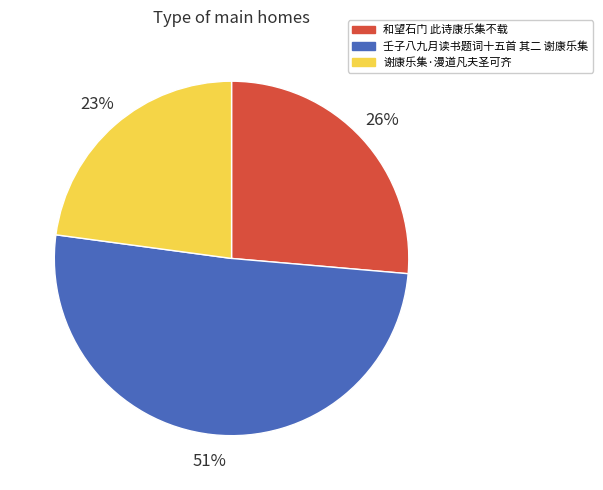

To the nearest percent, what is the difference between the largest and smallest slice percentages?

28%